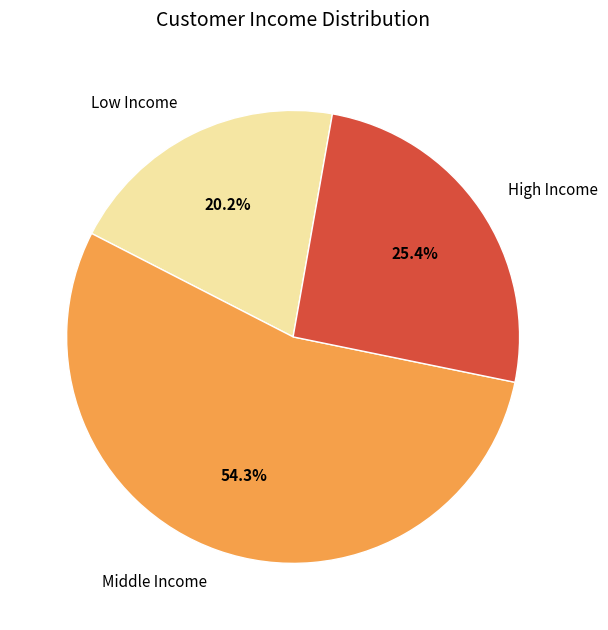

What is the smallest slice in the pie chart?

Low Income